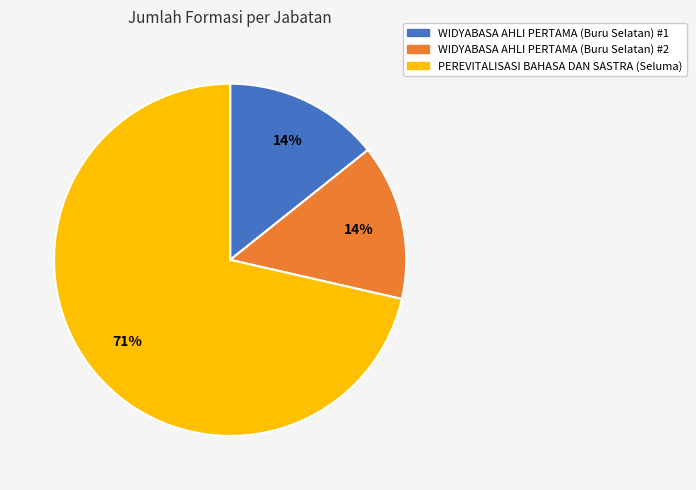

Do WIDYABASA AHLI PERTAMA (Buru Selatan) #2 and PEREVITALISASI BAHASA DAN SASTRA (Seluma) together represent more than half of the pie?

Yes